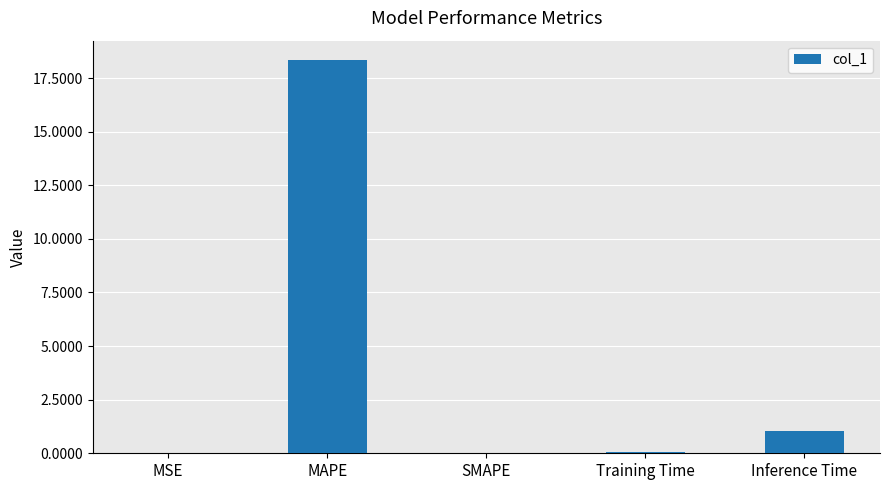

What is the change in value from Training Time to Inference Time?

+1.0